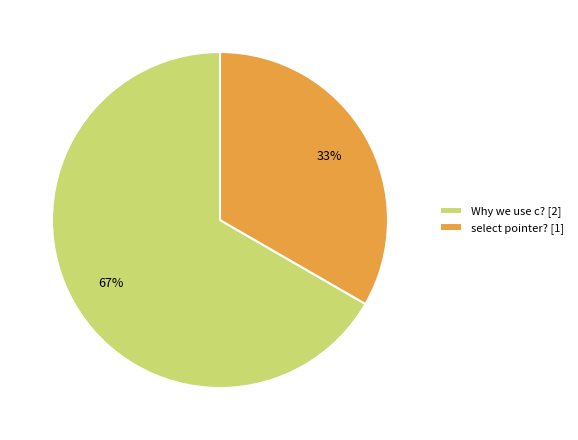

Is Why we use c? the majority of the pie?

Yes